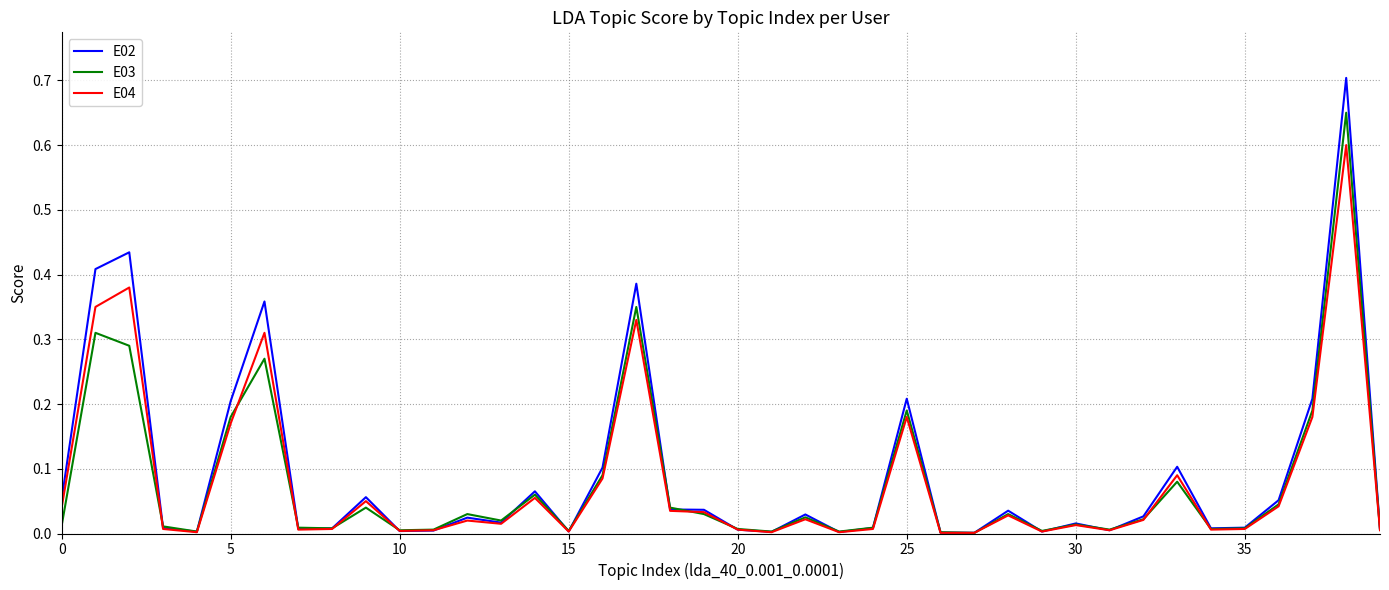

True or false: E04 and E03 intersect in this chart.

True